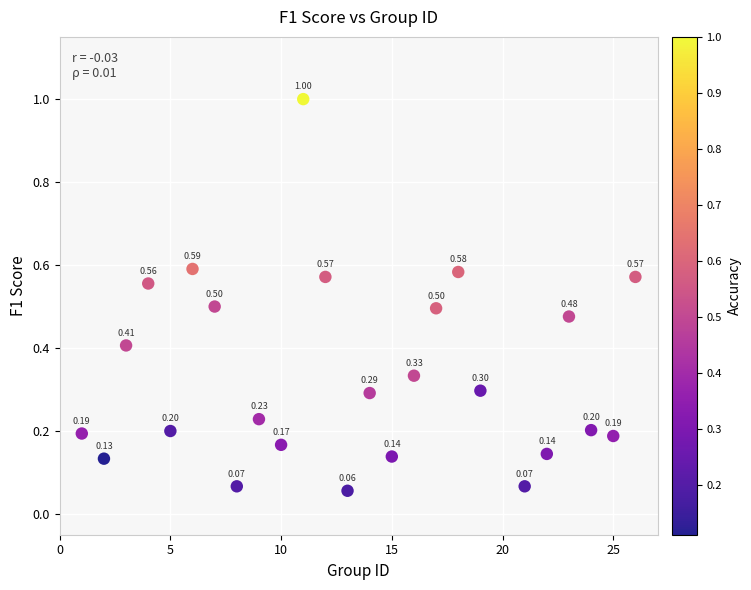

What is the range of X values (max minus min)?

25.0